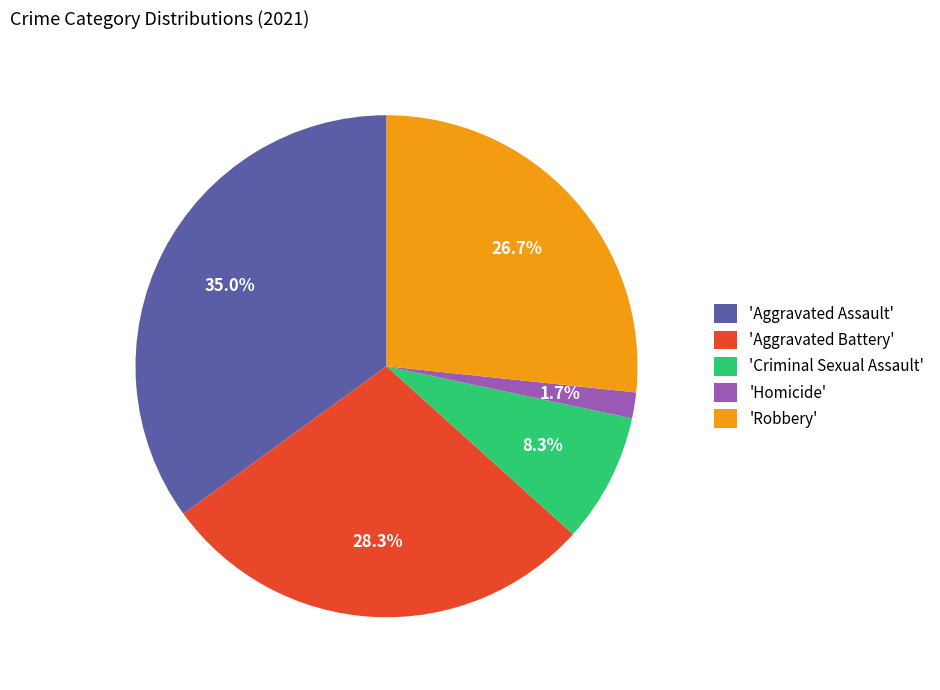

Count the number of slices in the pie.

5